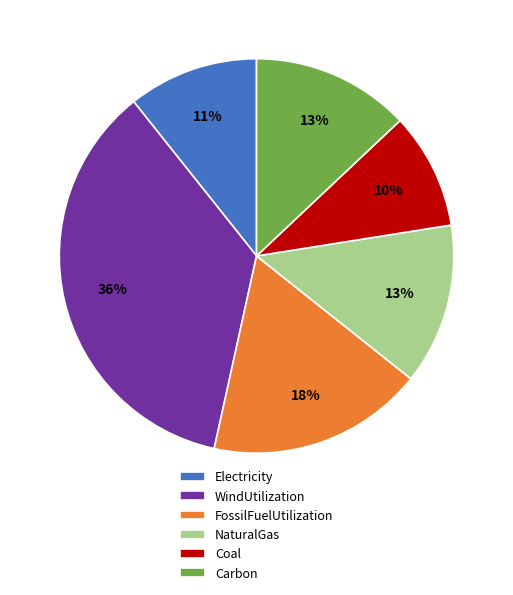

To the nearest percent, what is the difference between the Carbon and Coal slice percentages?

3%